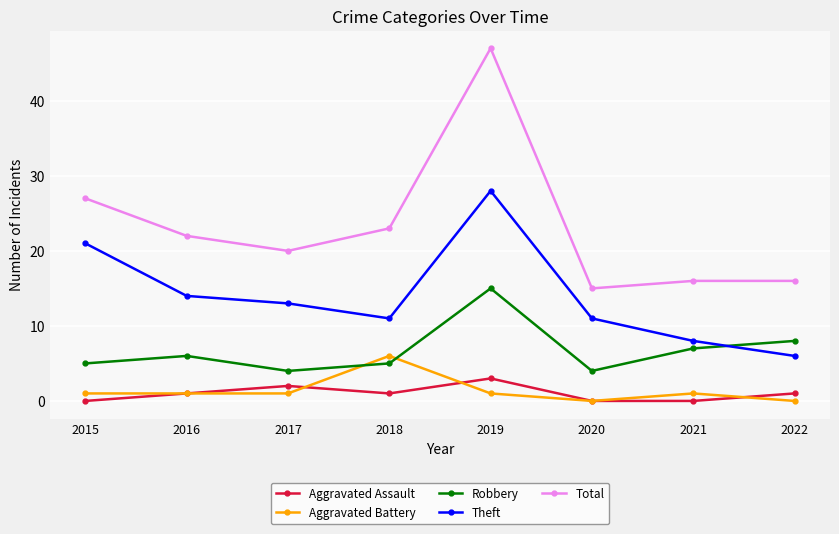

Where is Total nearest to the value 31?

2015